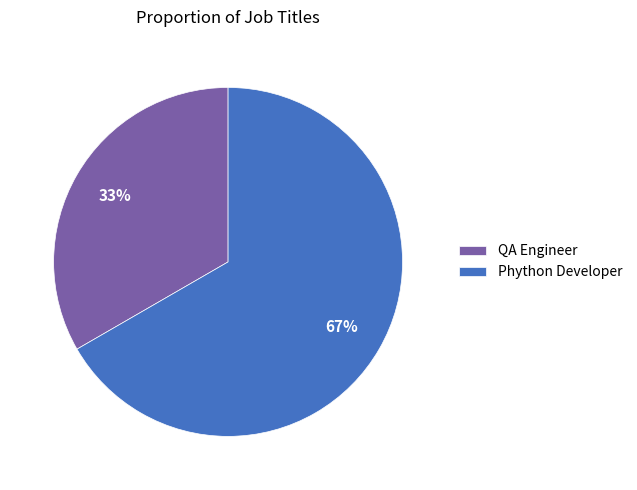

What is the ratio of the value at Phython Developer to the value at QA Engineer?

2.0